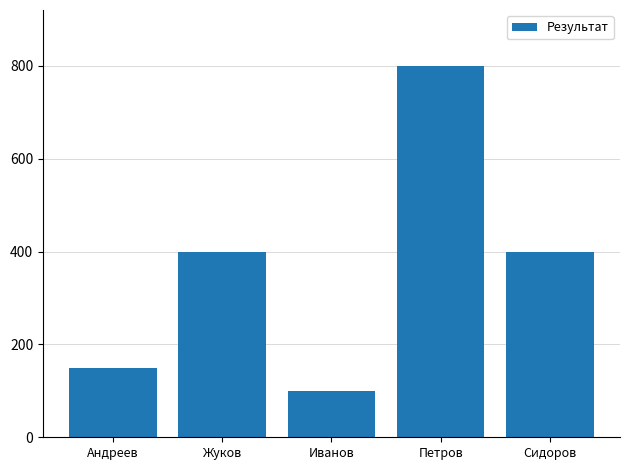

Does the chart contain any negative values?

No